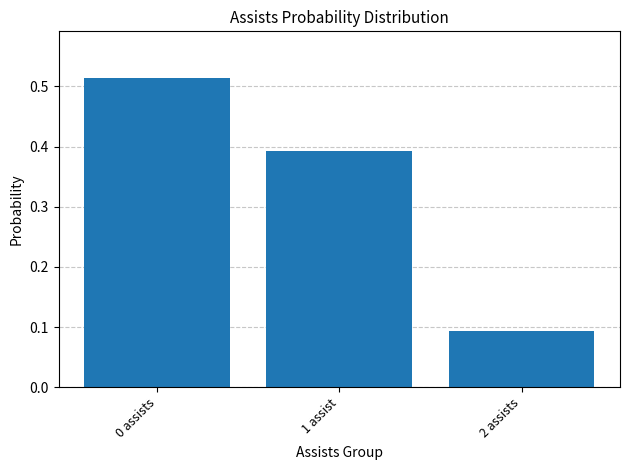

Does the chart contain stacked bars?

No